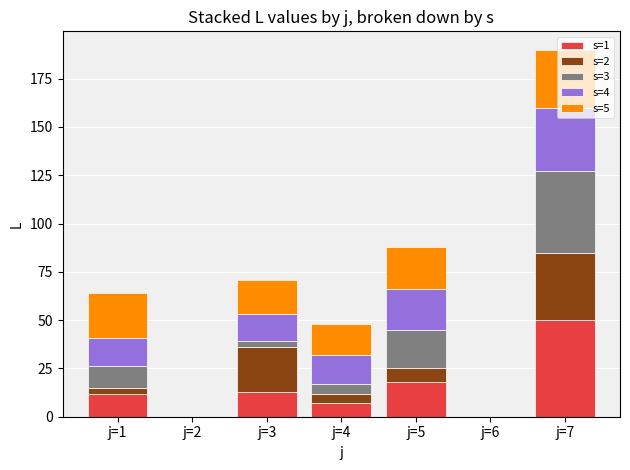

At which category is the sum across all series the highest?

j=7